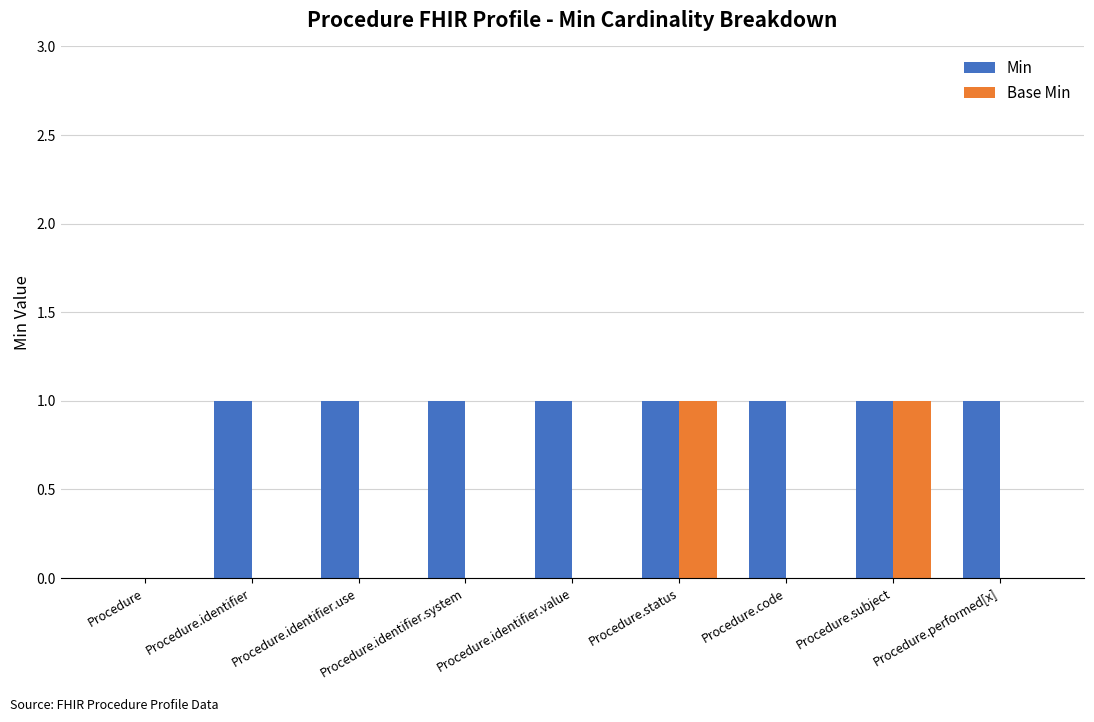

Count the Base Min values in the range 0 to 1.

9